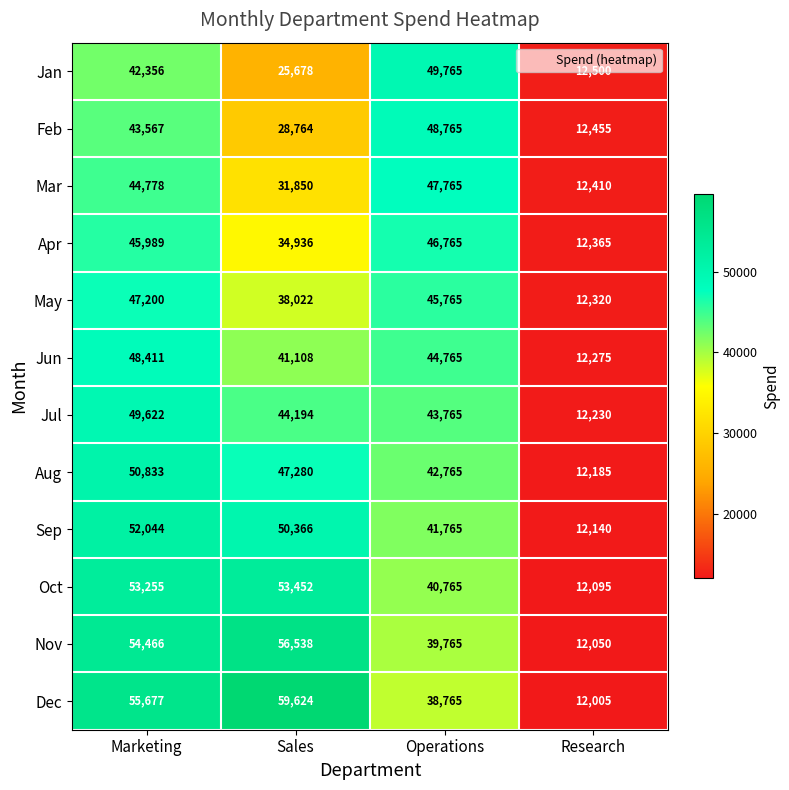

Which category has the highest value across all series?

Sales